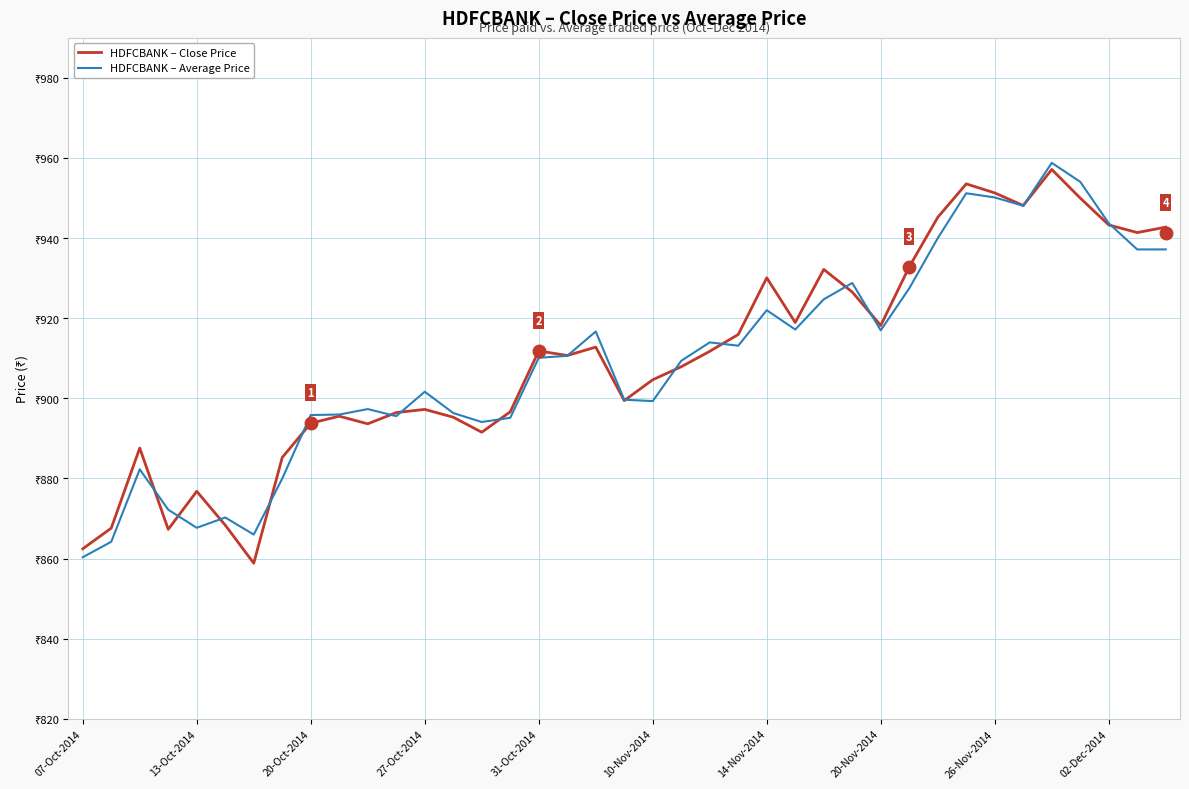

What are all the series names shown in the legend?

HDFCBANK – Close Price, HDFCBANK – Average Price